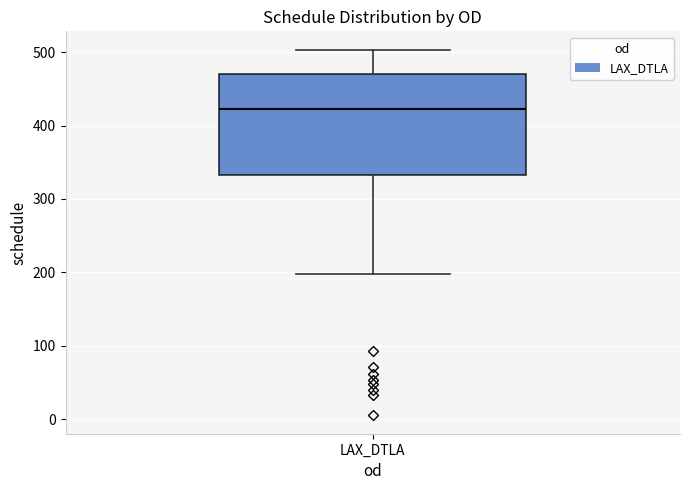

Read this box plot against the y-axis: the position of the median line, the range covered by the box, and the ends of both whiskers. The values are not printed on the chart, so give them approximately, as read against the axis.

median 420, box 330 to 470, whiskers 200 to 500